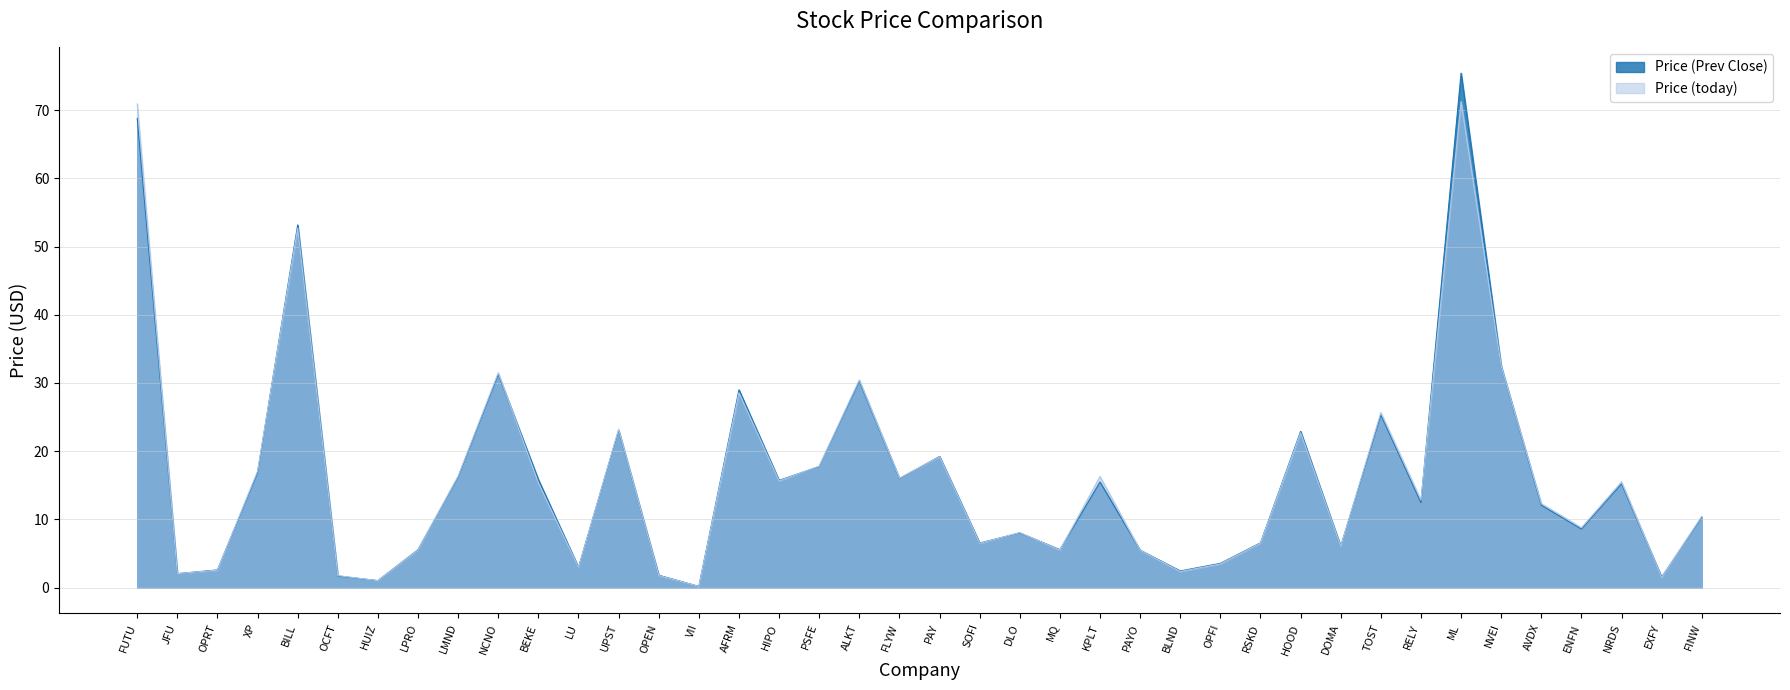

Reading left to right, transcribe all the data shown in this chart.

Price (Prev Close): FUTU=68.8	JFU=2.0	OPRT=2.6	XP=16.8	BILL=53.2	OCFT=1.7	HUIZ=1.0	LPRO=5.5	LMND=16.2	NCNO=31.3	BEKE=15.8	LU=3.0	UPST=23.1	OPEN=1.8	VII=0.2	AFRM=29.0	HIPO=15.7	PSFE=17.7	ALKT=30.2	FLYW=16.0	PAY=19.2	SOFI=6.5	DLO=8.0	MQ=5.5	KPLT=15.5	PAYO=5.5	BLND=2.4	OPFI=3.5	RSKD=6.5	HOOD=22.9	DOMA=6.0	TOST=25.3	RELY=12.4	ML=75.4	NVEI=32.4	AVDX=12.1	ENFN=8.6	NRDS=15.2	EXFY=1.5	FINW=10.3
Price (today): FUTU=70.9	JFU=2.0	OPRT=2.5	XP=17.1	BILL=52.7	OCFT=1.8	HUIZ=1.0	LPRO=5.5	LMND=16.3	NCNO=31.5	BEKE=15.3	LU=3.0	UPST=23.2	OPEN=1.8	VII=0.2	AFRM=28.6	HIPO=15.6	PSFE=17.8	ALKT=30.4	FLYW=16.0	PAY=19.2	SOFI=6.5	DLO=8.1	MQ=5.5	KPLT=16.3	PAYO=5.5	BLND=2.4	OPFI=3.5	RSKD=6.5	HOOD=22.7	DOMA=6.0	TOST=25.7	RELY=12.8	ML=71.2	NVEI=32.5	AVDX=12.3	ENFN=8.8	NRDS=15.5	EXFY=1.5	FINW=10.4